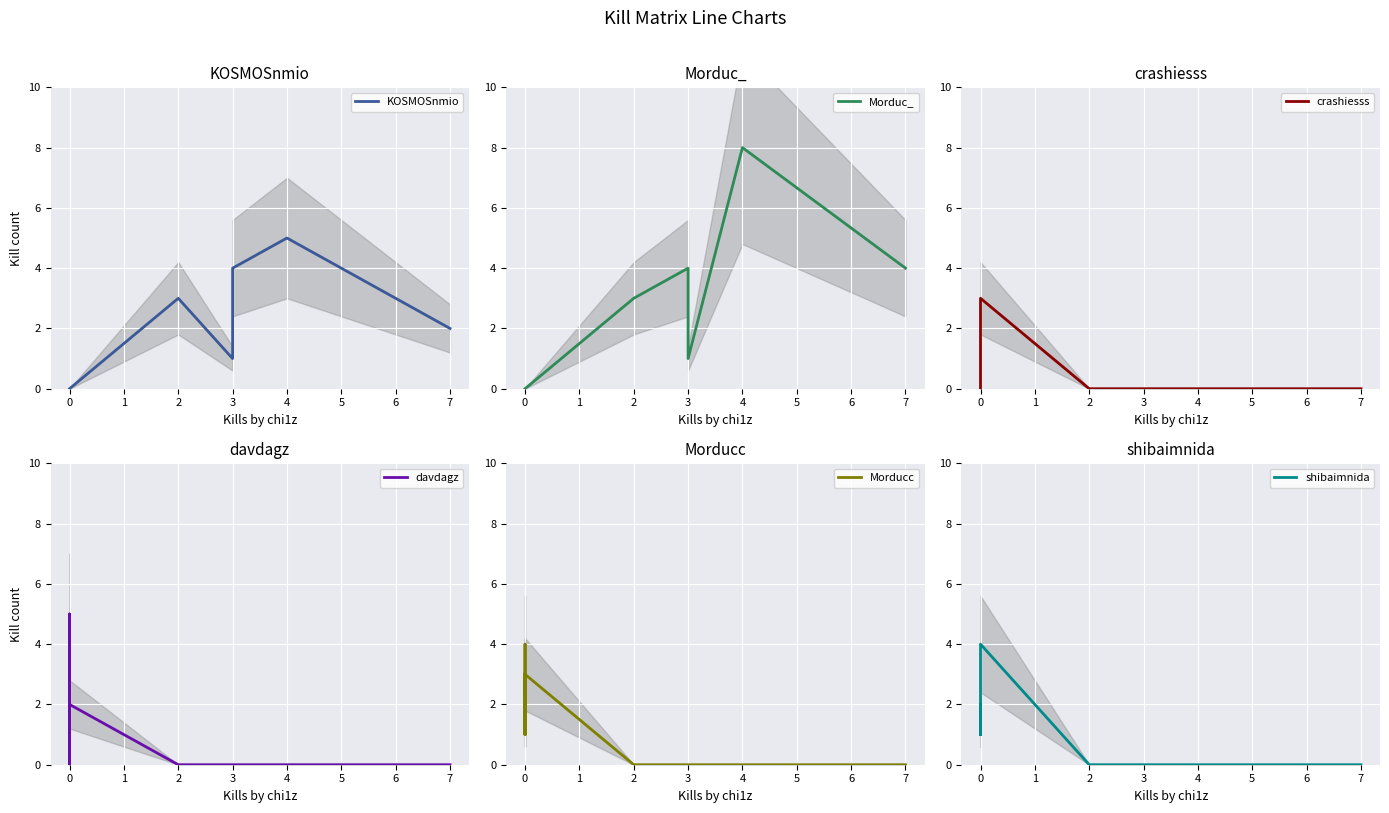

What is the average value of the KOSMOSnmio series?

2